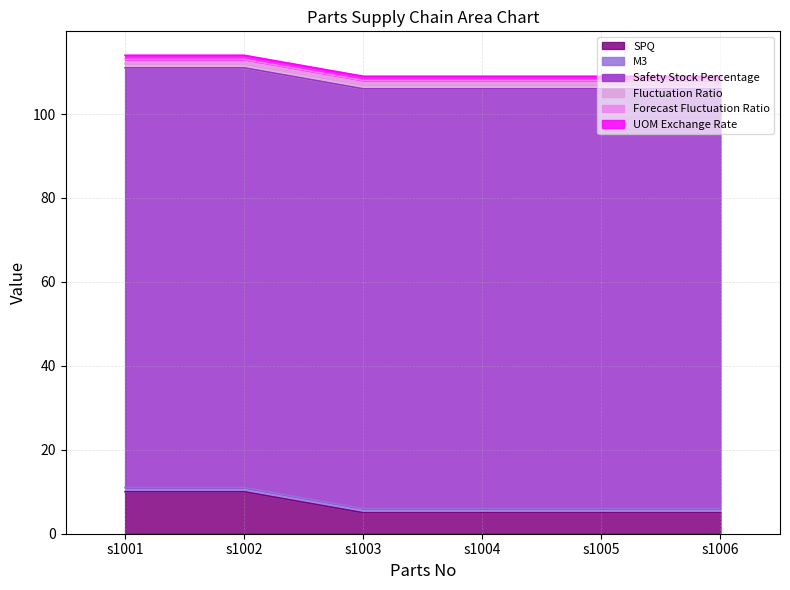

Rank the series by their maximum value, from lowest to highest.

Fluctuation Ratio, Forecast Fluctuation Ratio, UOM Exchange Rate, M3, SPQ, Safety Stock Percentage